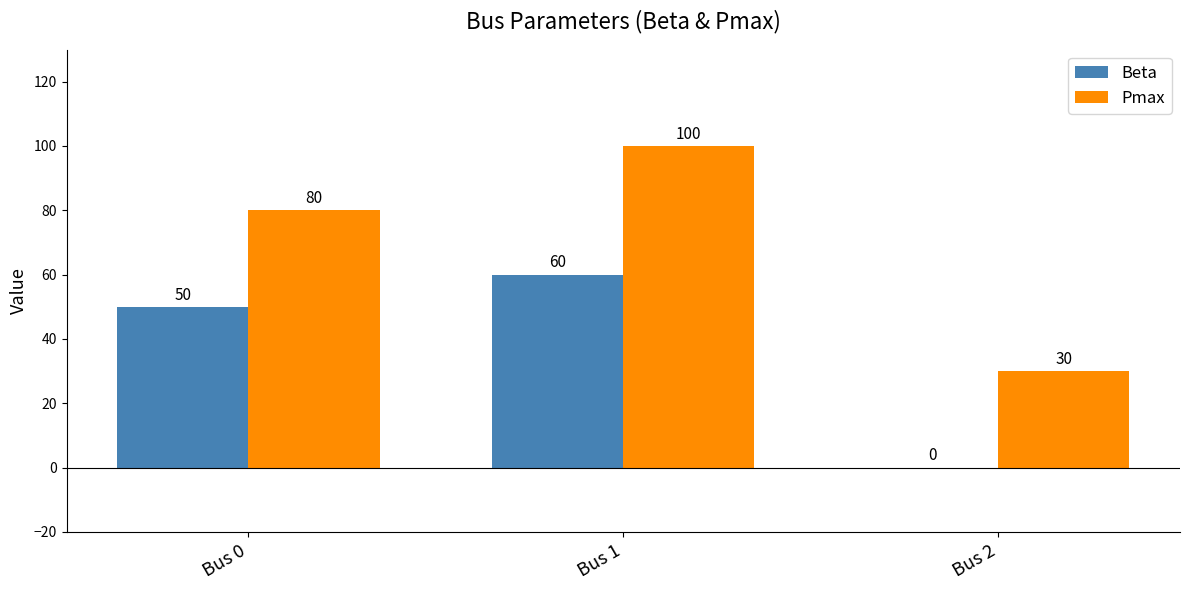

What is the sum of the Beta values at Bus 1 and Bus 2?

60